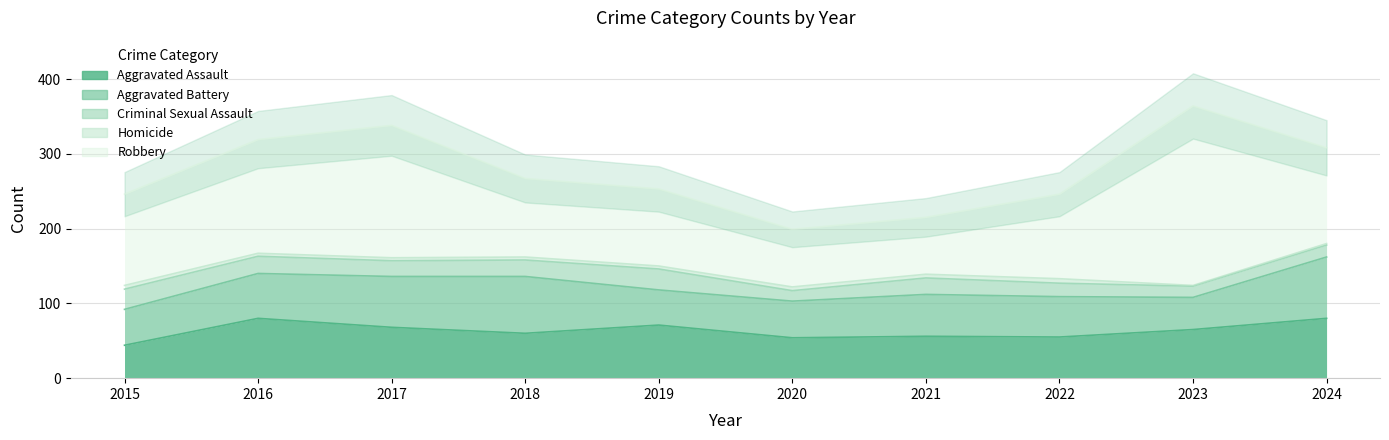

How many data points in Aggravated Battery are less than 56?

5